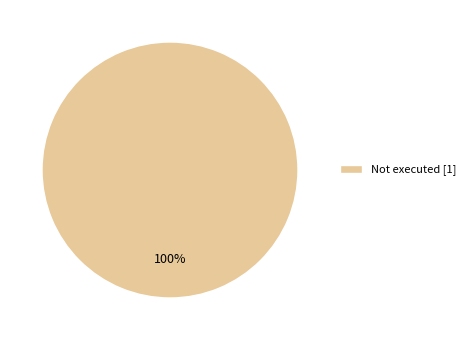

True or false: Not executed [1] accounts for 100% of the total.

True